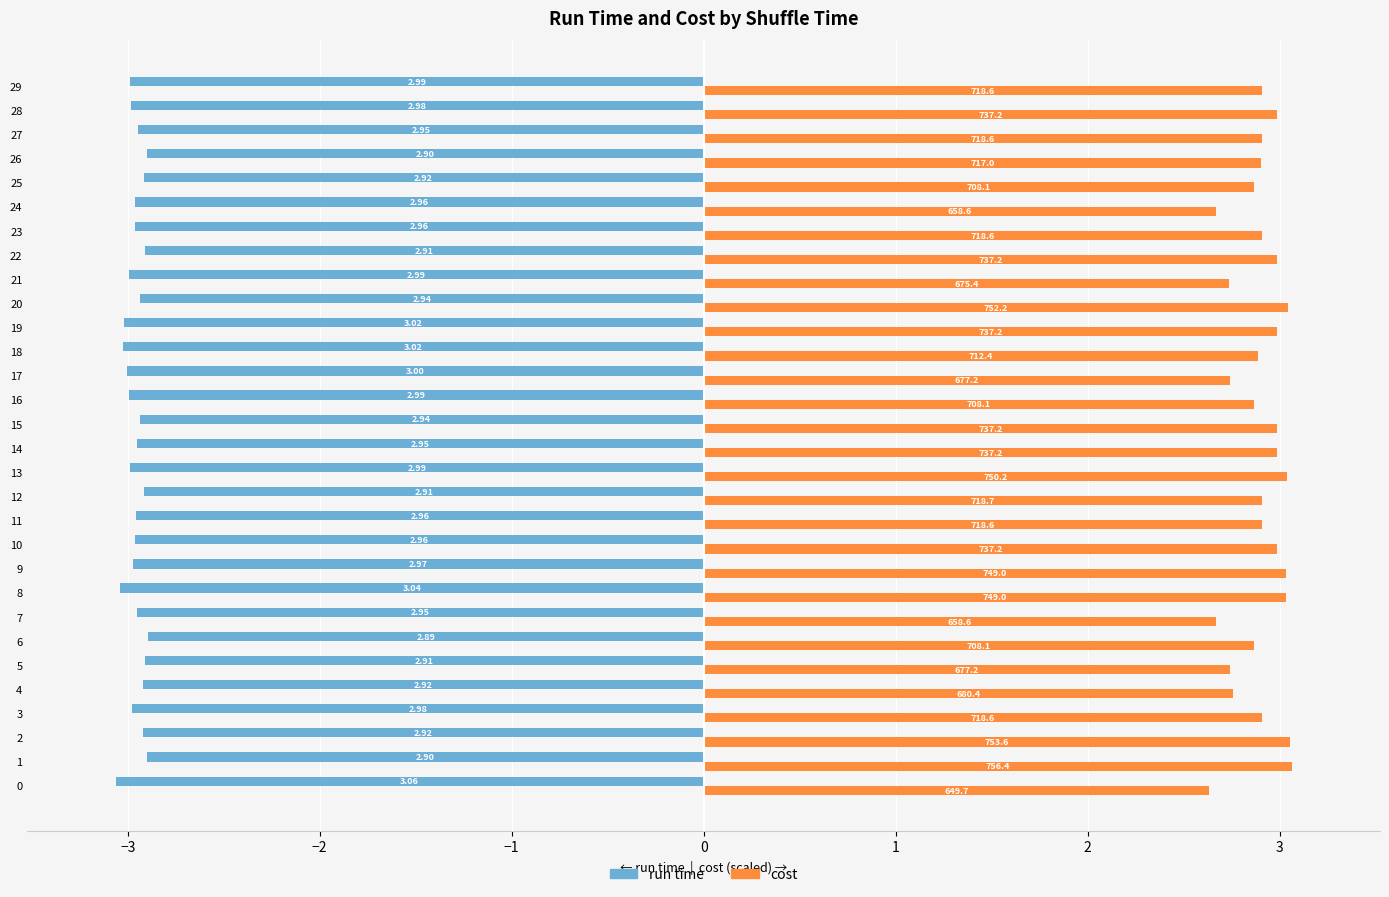

What is the average value of the cost series?

2.9